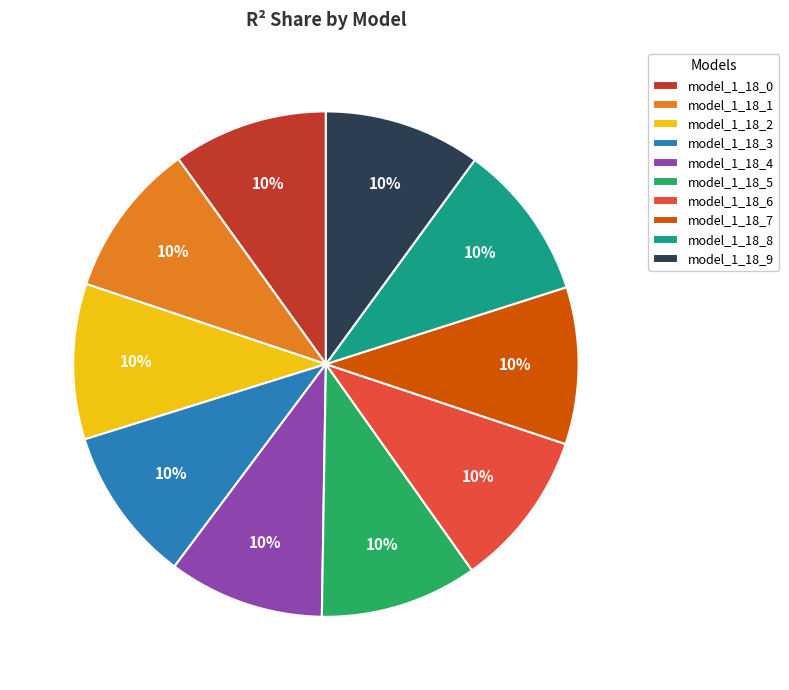

To the nearest percent, what percentage of the pie is model_1_18_1?

10%